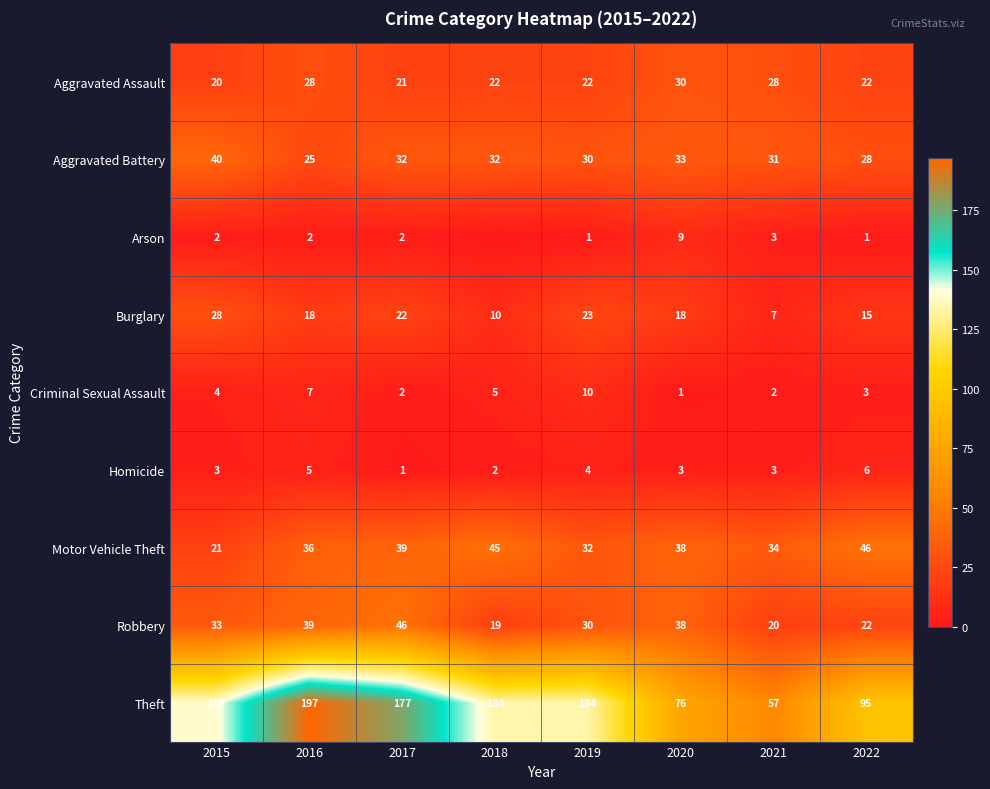

What is the difference between the highest and lowest values at 2017?

176